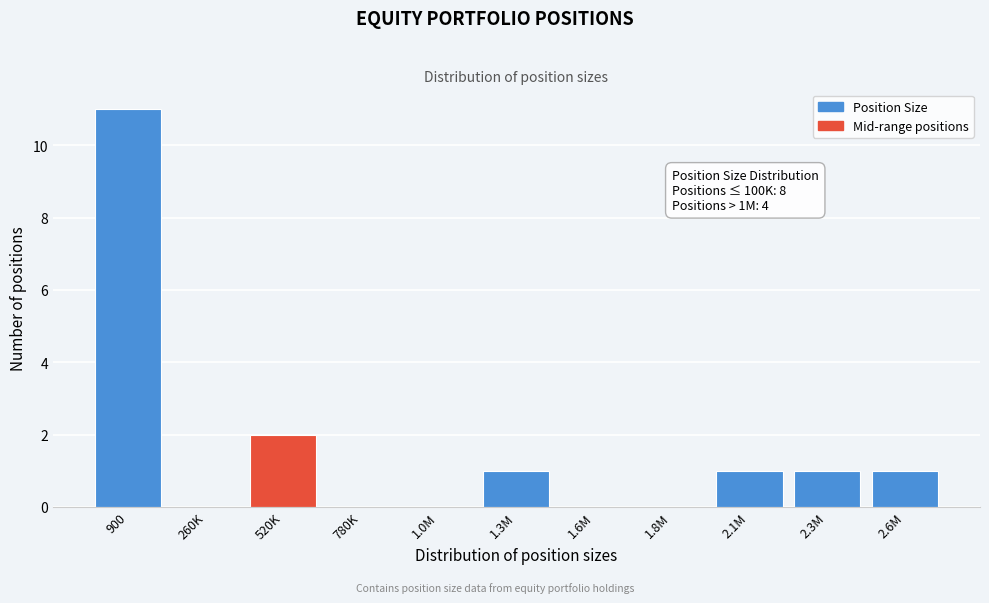

Reading left to right, extract all data points from this chart.

900=11	260K=0	520K=2	780K=0	1.0M=0	1.3M=1	1.6M=0	1.8M=0	2.1M=1	2.3M=1	2.6M=1